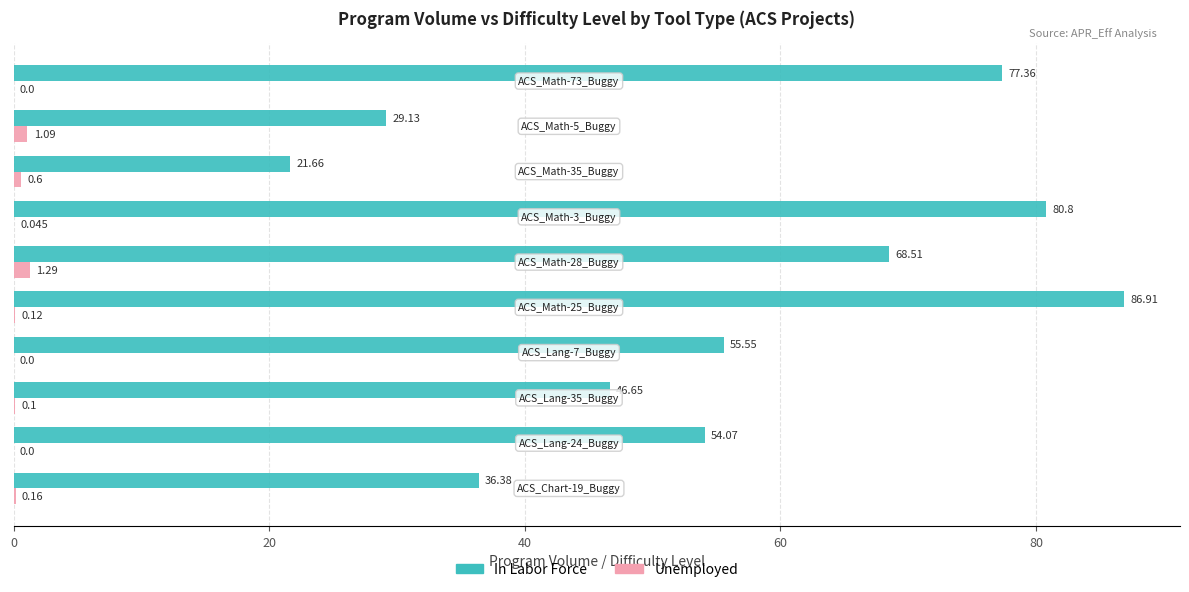

How many series are shown in this chart?

2